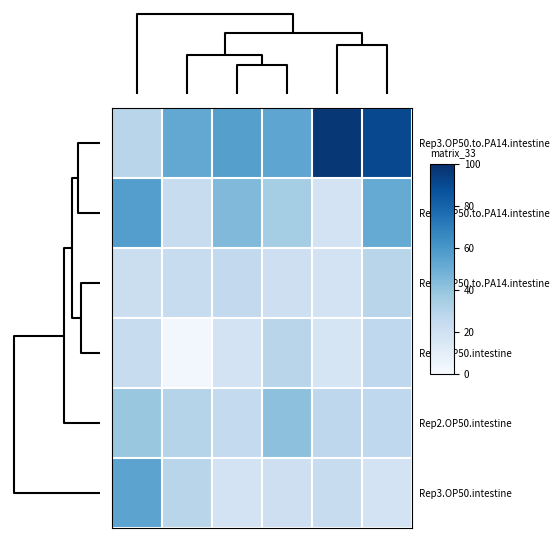

Which series has the largest range (max minus min)?

Rep3.OP50.to.PA14.intestine